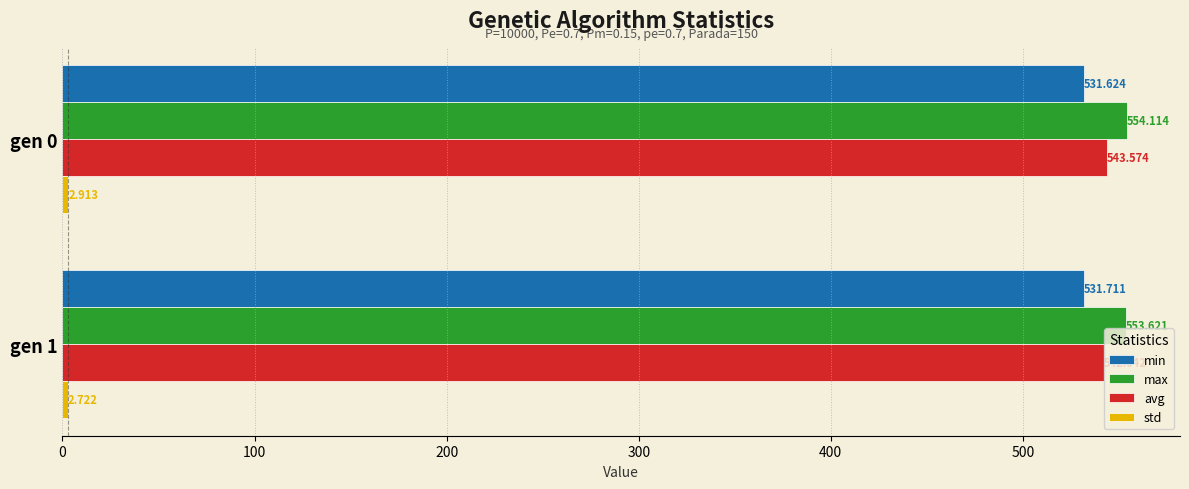

Which series changed the most between gen 0 and gen 1?

avg